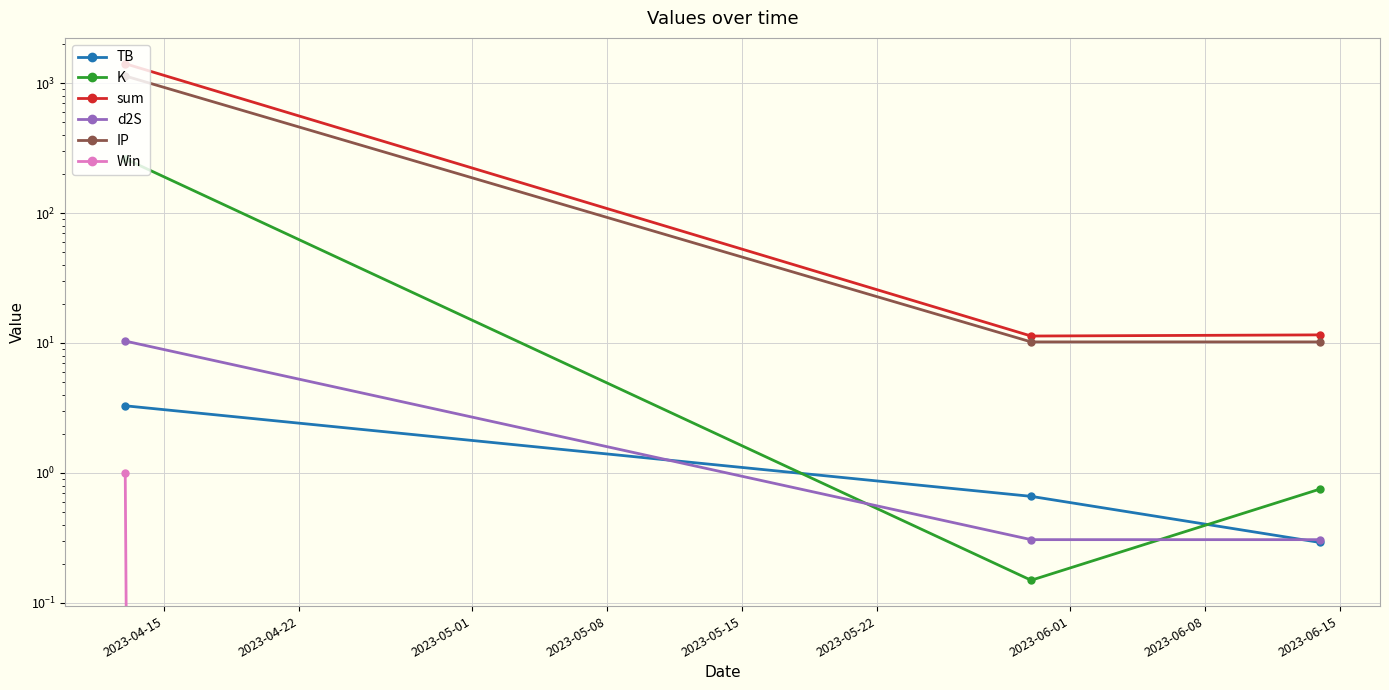

What position from the left is 2023-04-15?

1